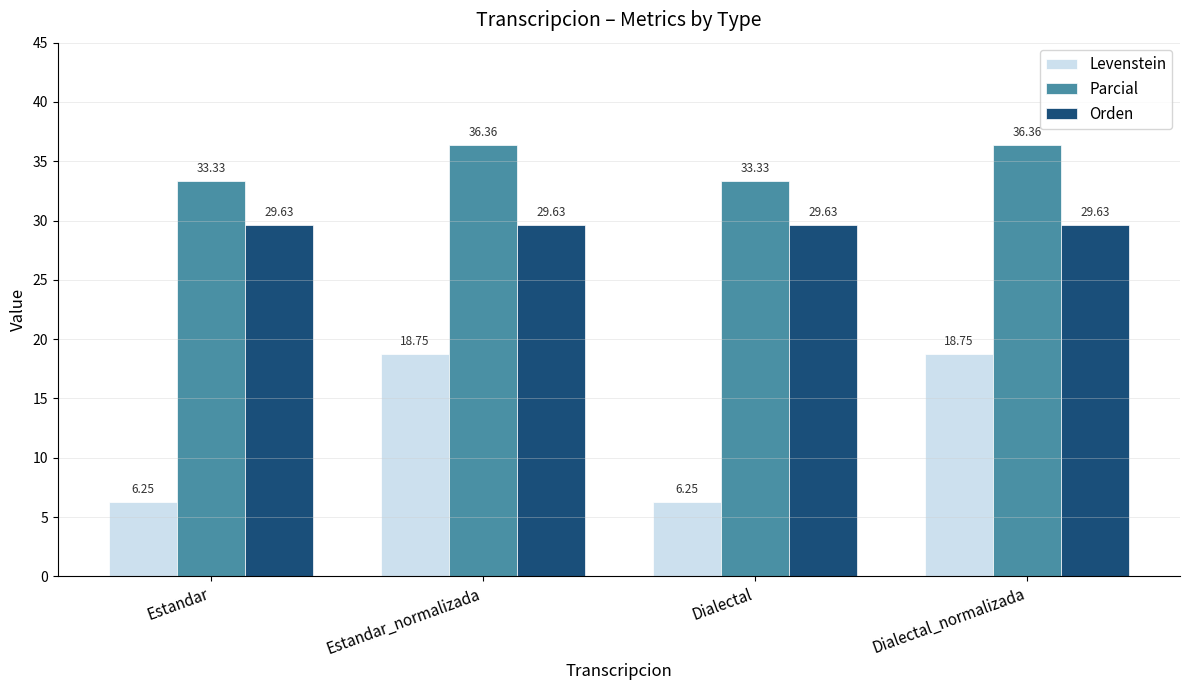

Where does the Parcial series first go above 36?

Estandar_normalizada